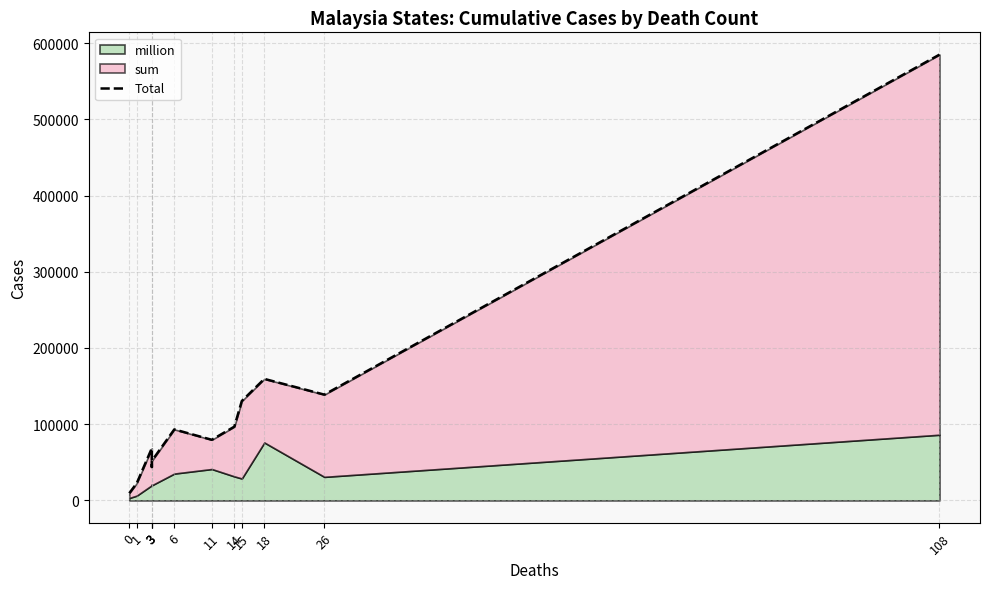

How many values are below 93119?

6